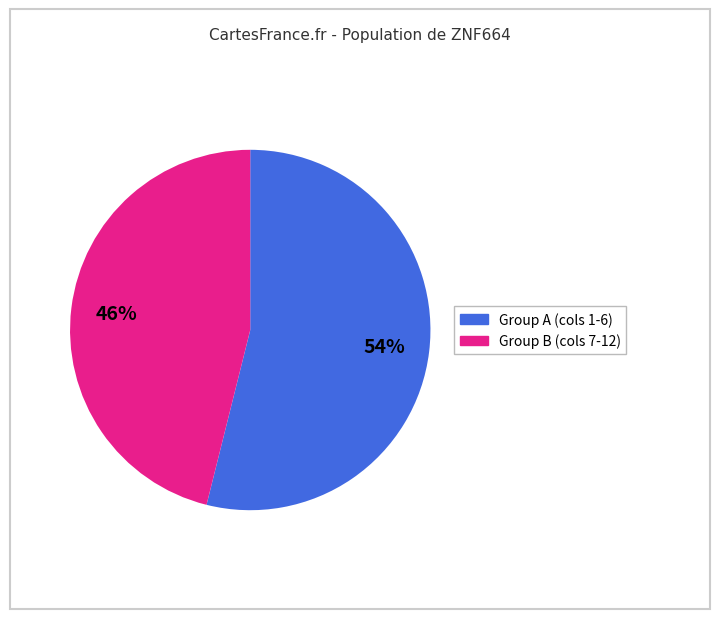

To the nearest percent, what is the difference between the largest and smallest slice percentages?

8%